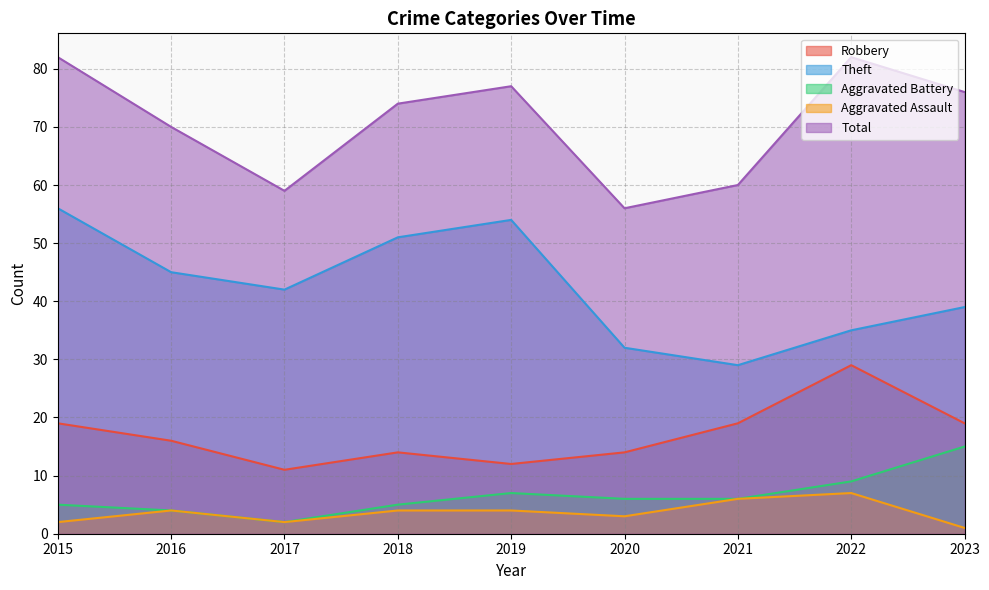

Reading right to left, what are all the values shown in this chart?

Robbery: 19	29	19	14	12	14	11	16	19
Theft: 39	35	29	32	54	51	42	45	56
Aggravated Battery: 15	9	6	6	7	5	2	4	5
Aggravated Assault: 1	7	6	3	4	4	2	4	2
Total: 76	82	60	56	77	74	59	70	82